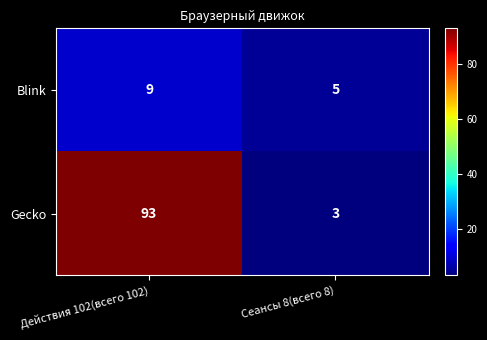

Reading left to right, list all the values displayed in this chart.

Blink: 9	5
Gecko: 93	3